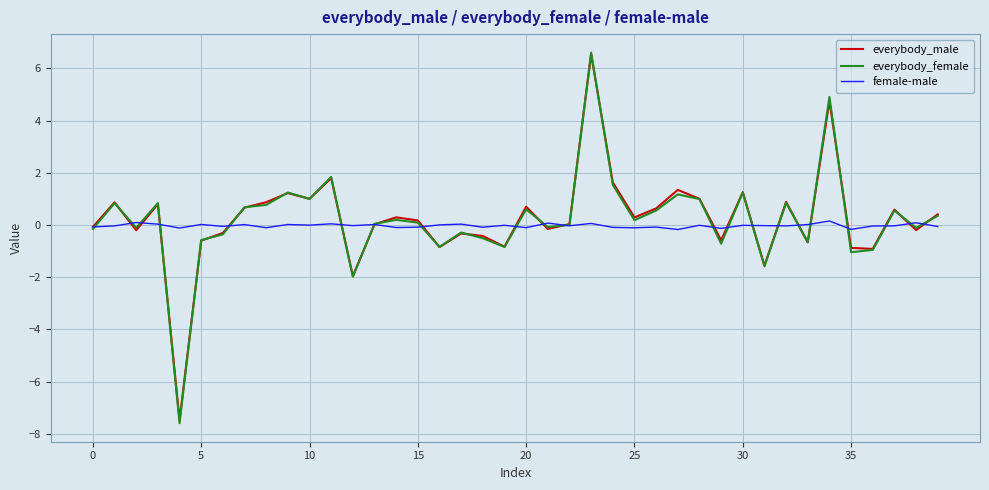

True or false: female-male and everybody_male intersect in this chart.

True